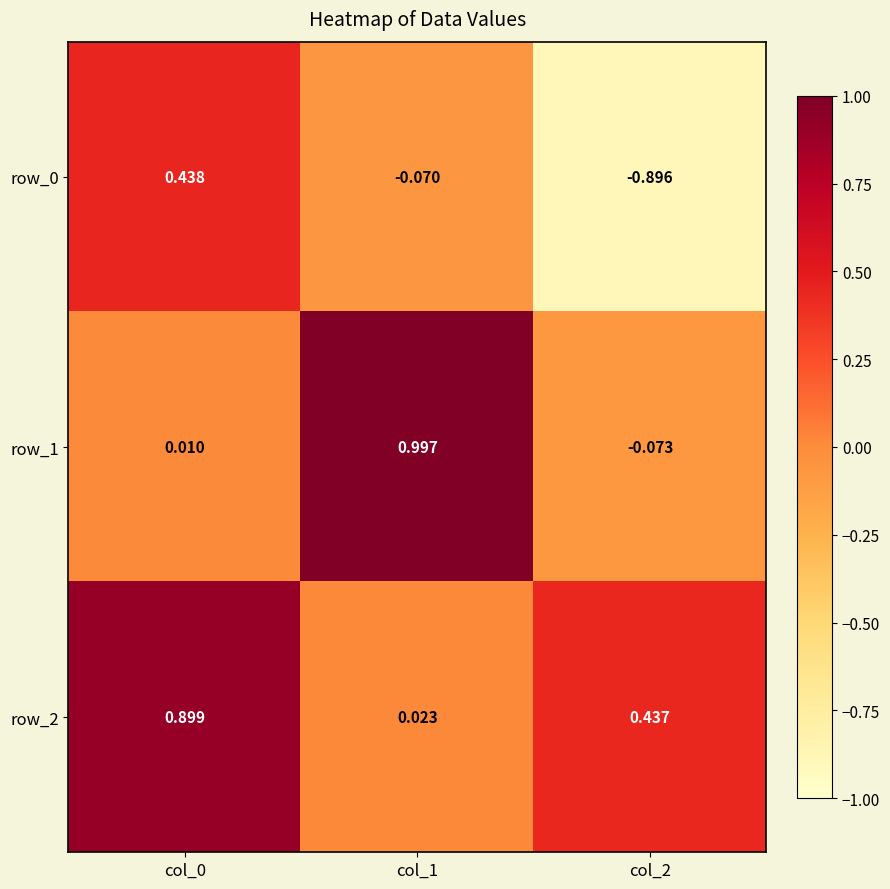

How many series are shown in this chart?

3